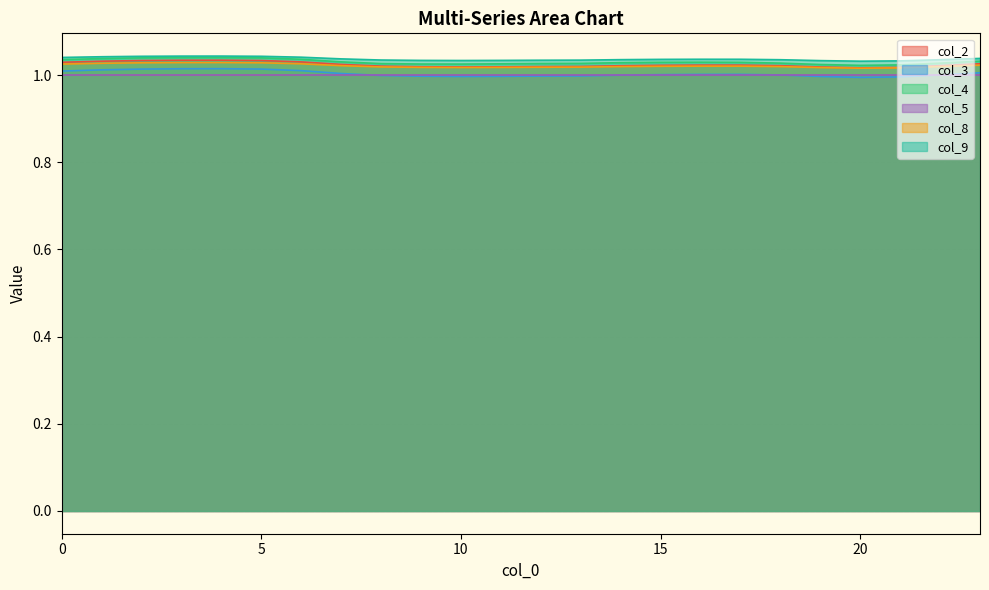

At which category does col_9 reach its first local peak?

4